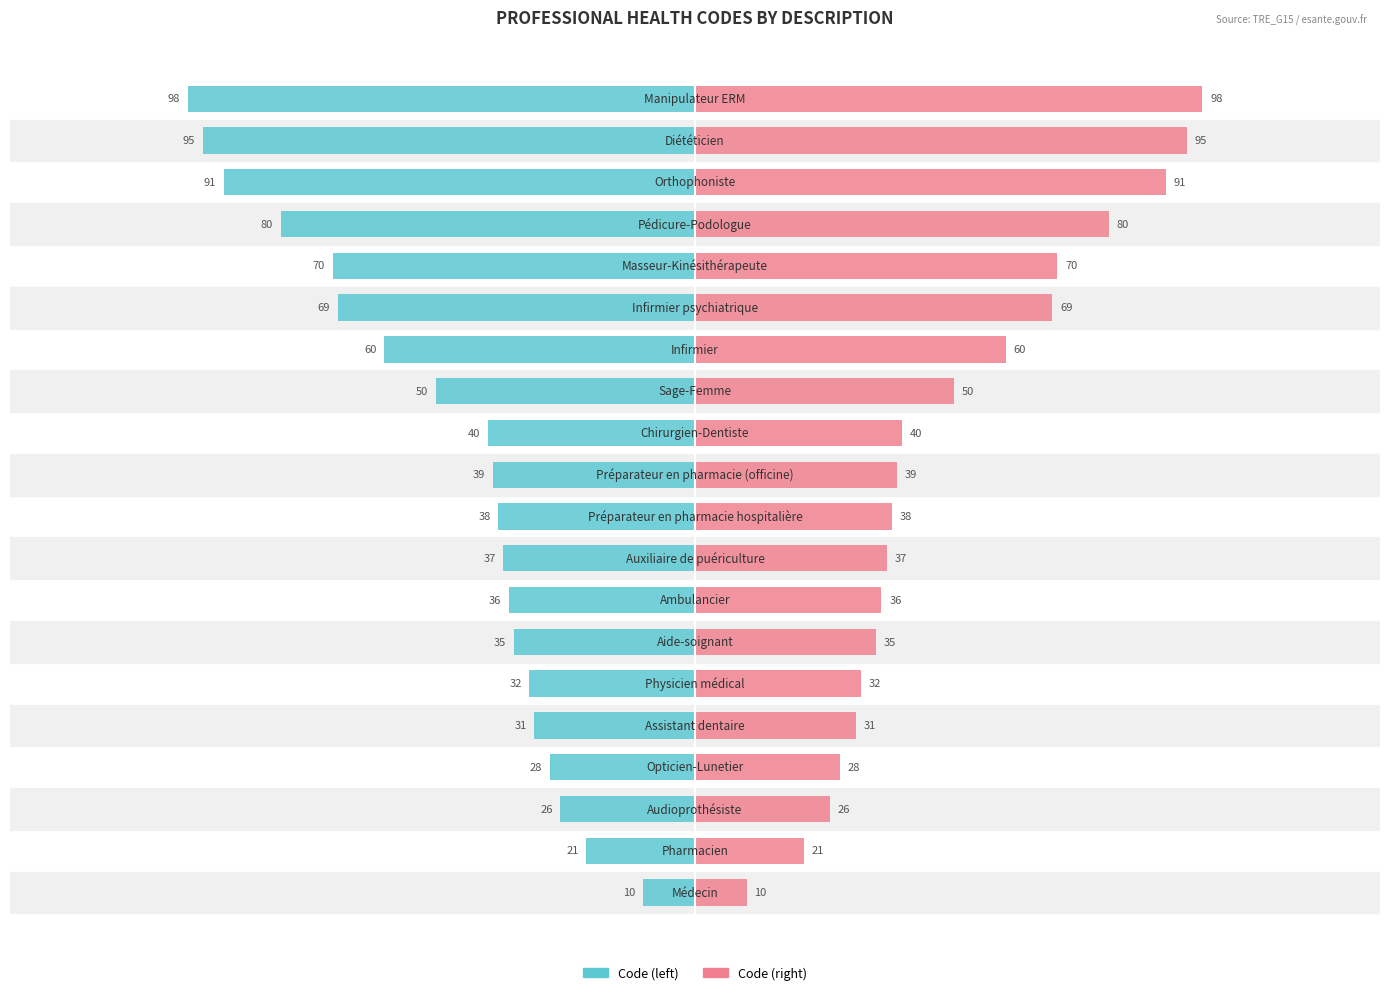

How many distinct data groups are displayed?

2